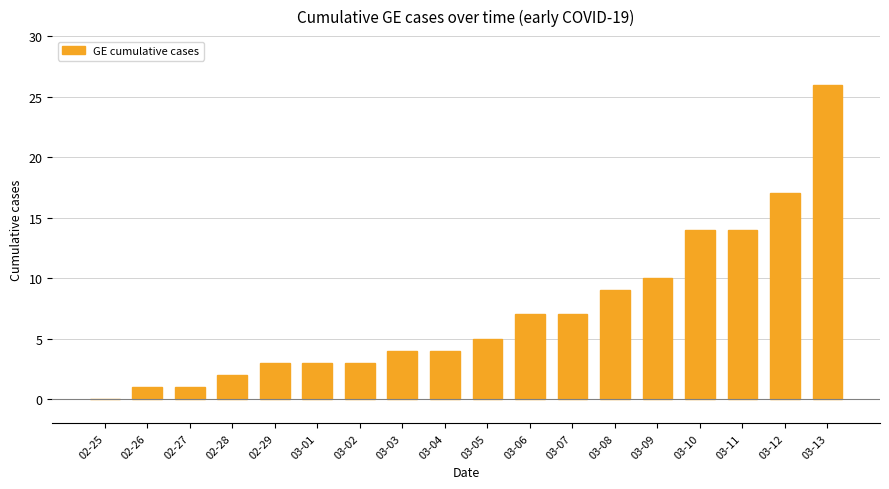

Which label corresponds to the largest value in the chart?

03-13